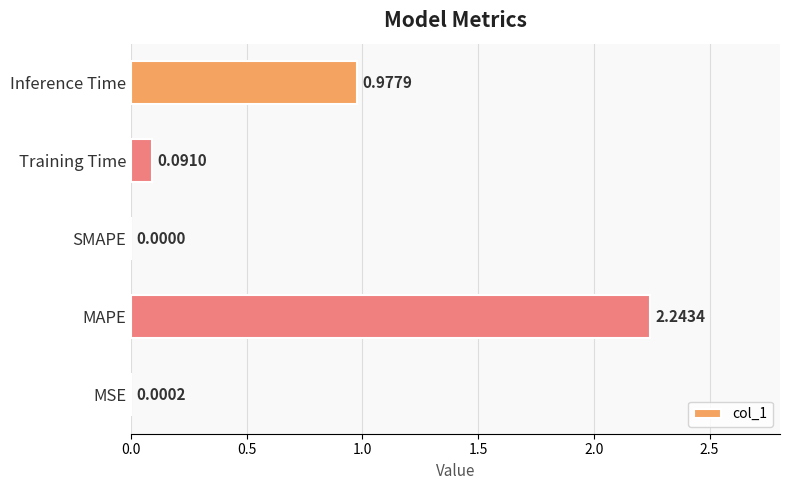

At which label is the value closest to 1?

Inference Time